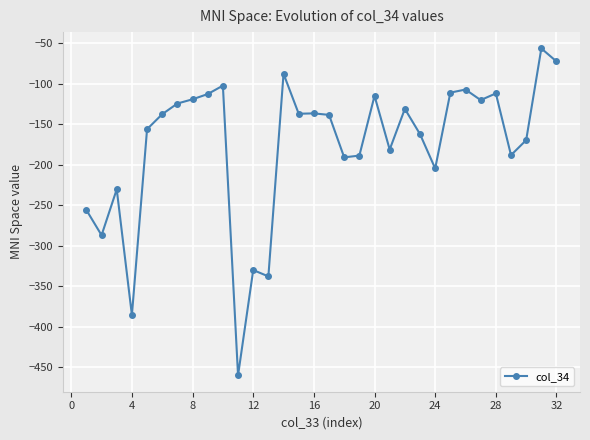

What is the average value?

-176.6